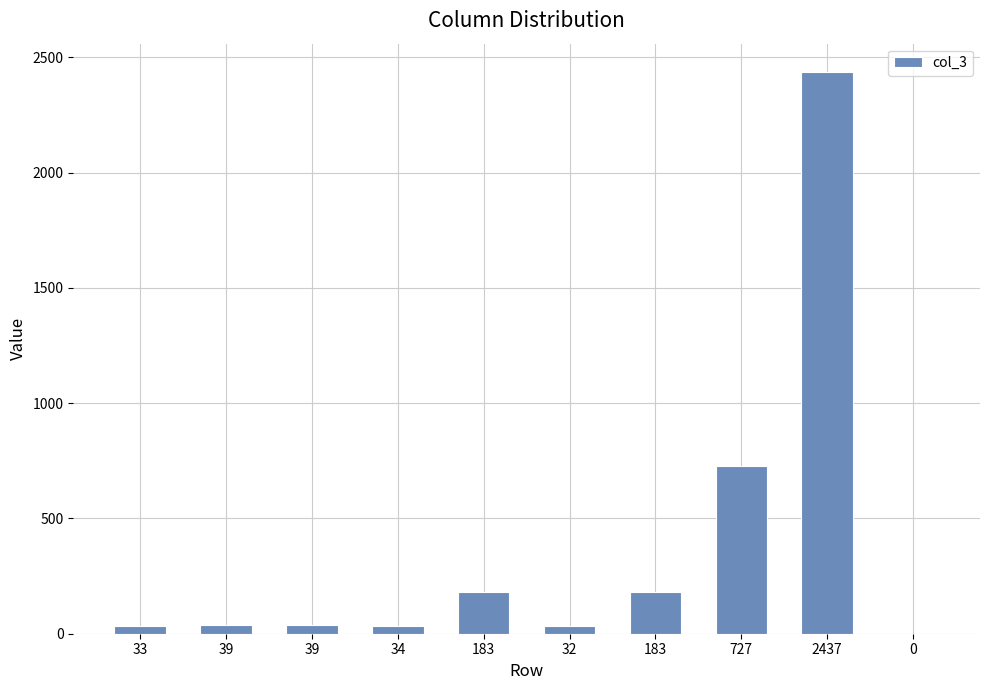

Does the chart contain stacked bars?

No